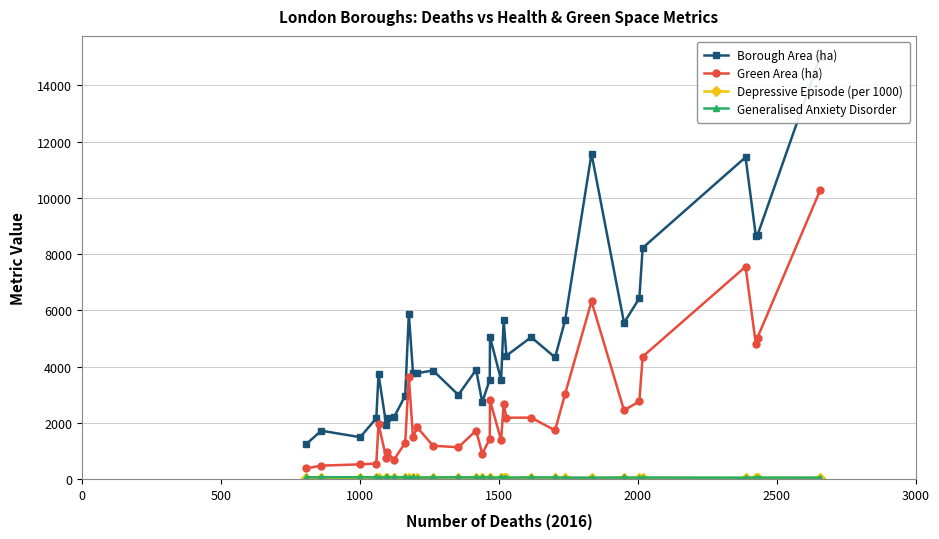

What are all the series names shown in the legend?

Borough Area (ha), Green Area (ha), Depressive Episode (per 1000), Generalised Anxiety Disorder